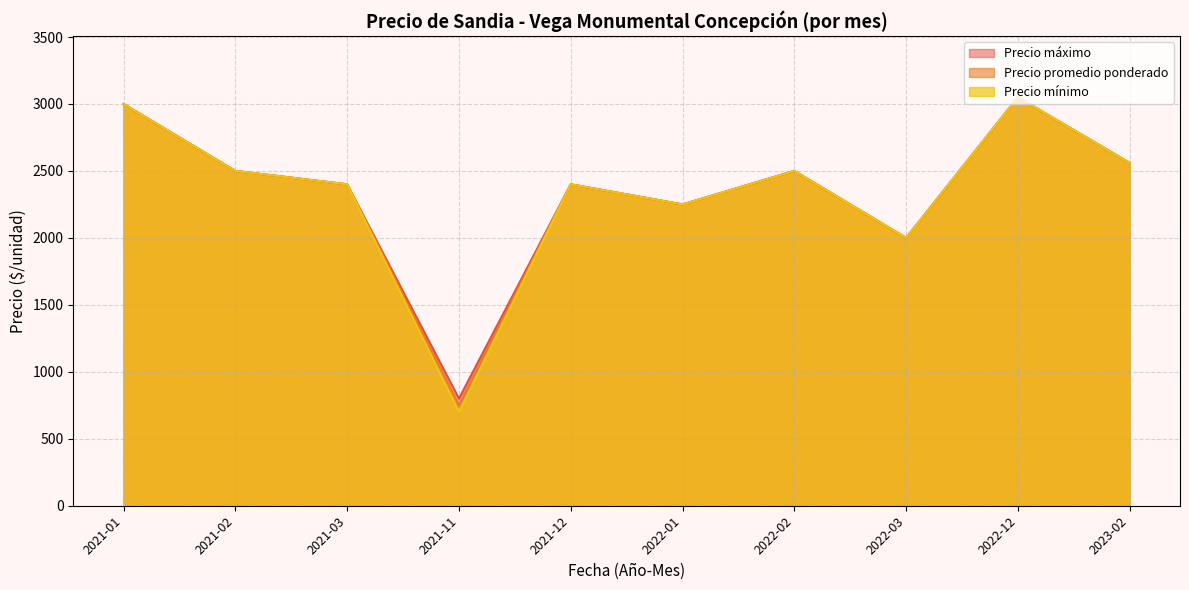

Where is the first local maximum for Precio minimo?

2021-01